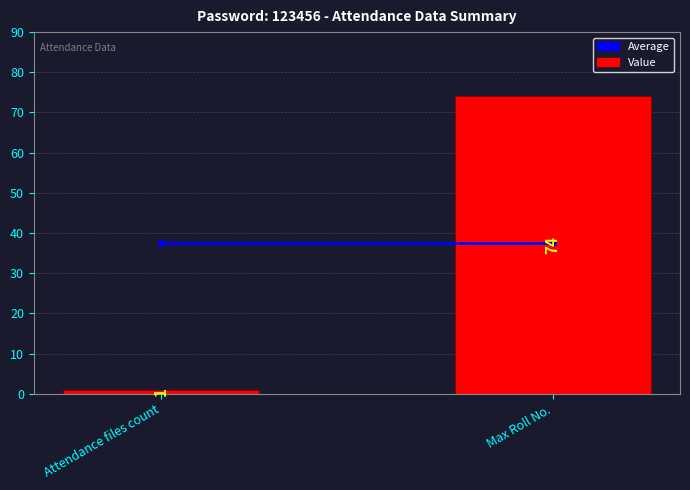

What is the maximum value shown in the chart?

74